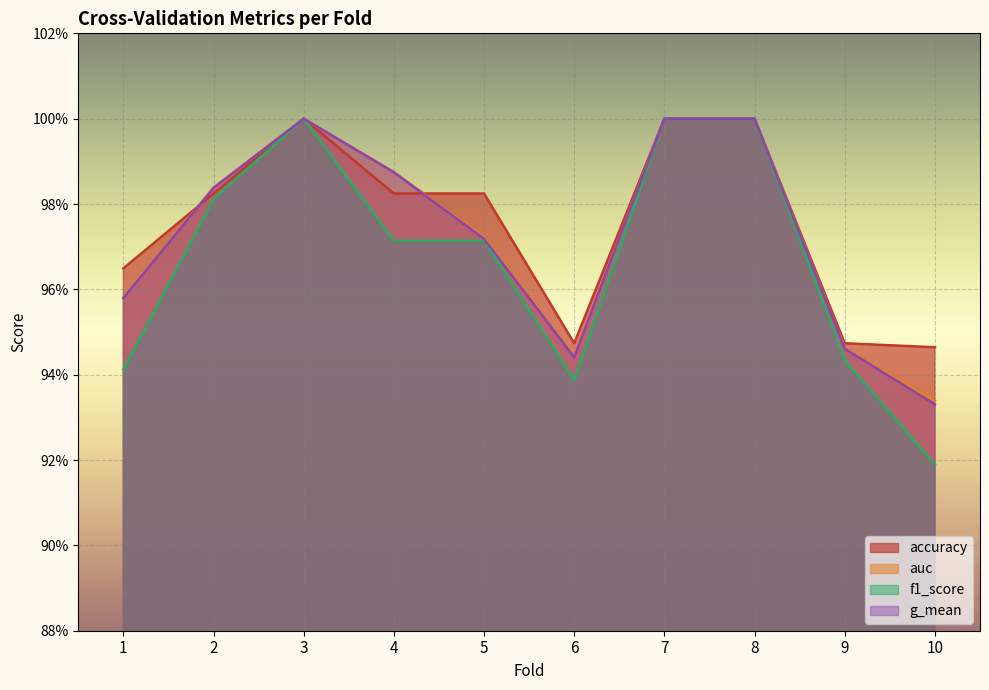

At 6, list the series in order from largest to smallest.

accuracy, auc, g_mean, f1_score